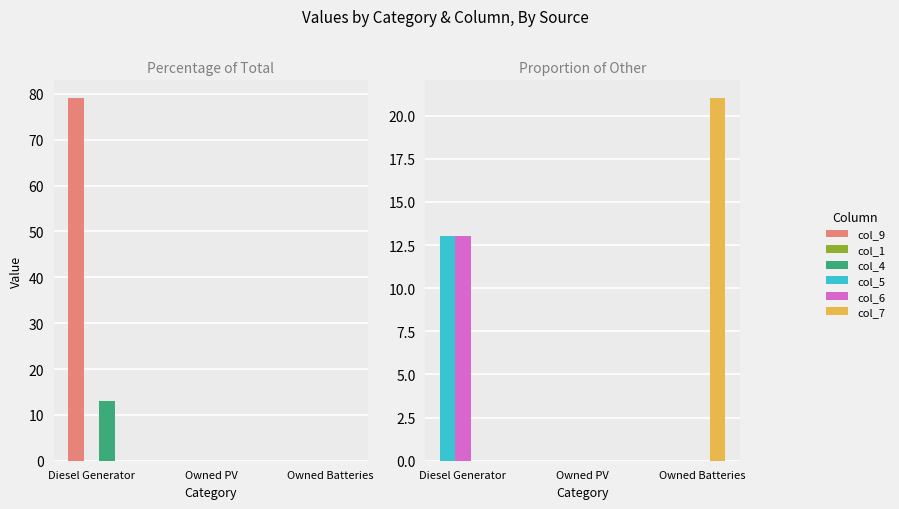

Does the chart contain stacked bars?

No